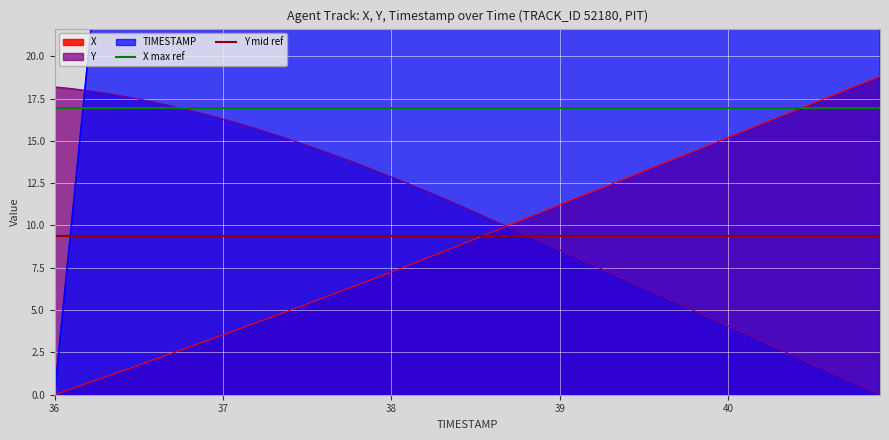

The value of X at 37 is 5.6. True or false?

False